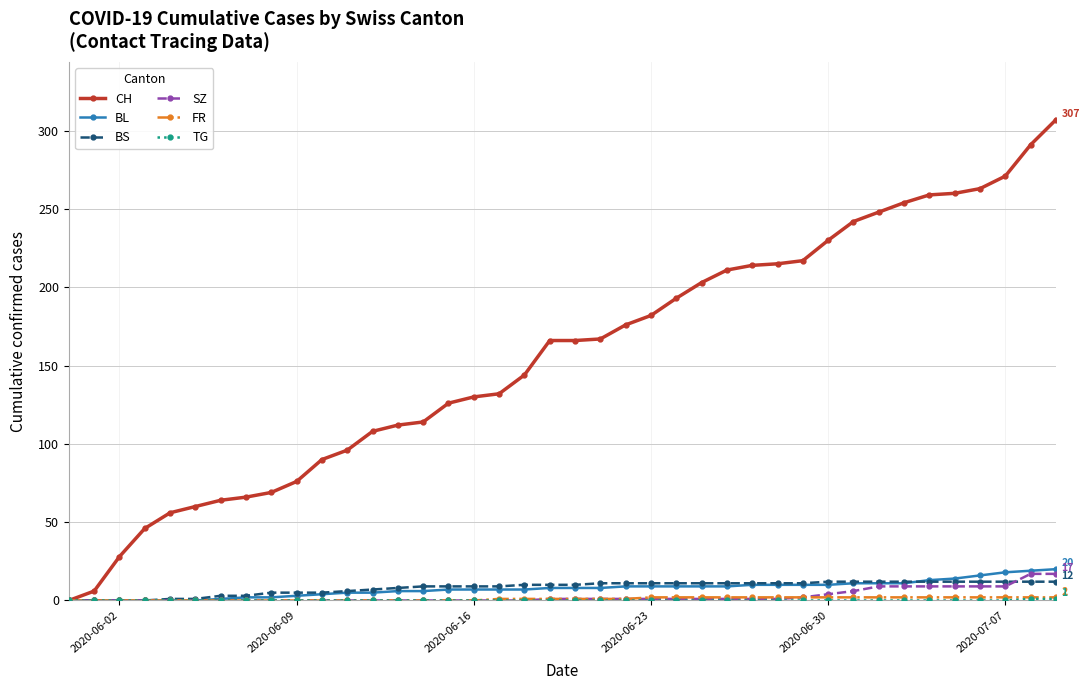

Which series has the largest total across all categories?

CH